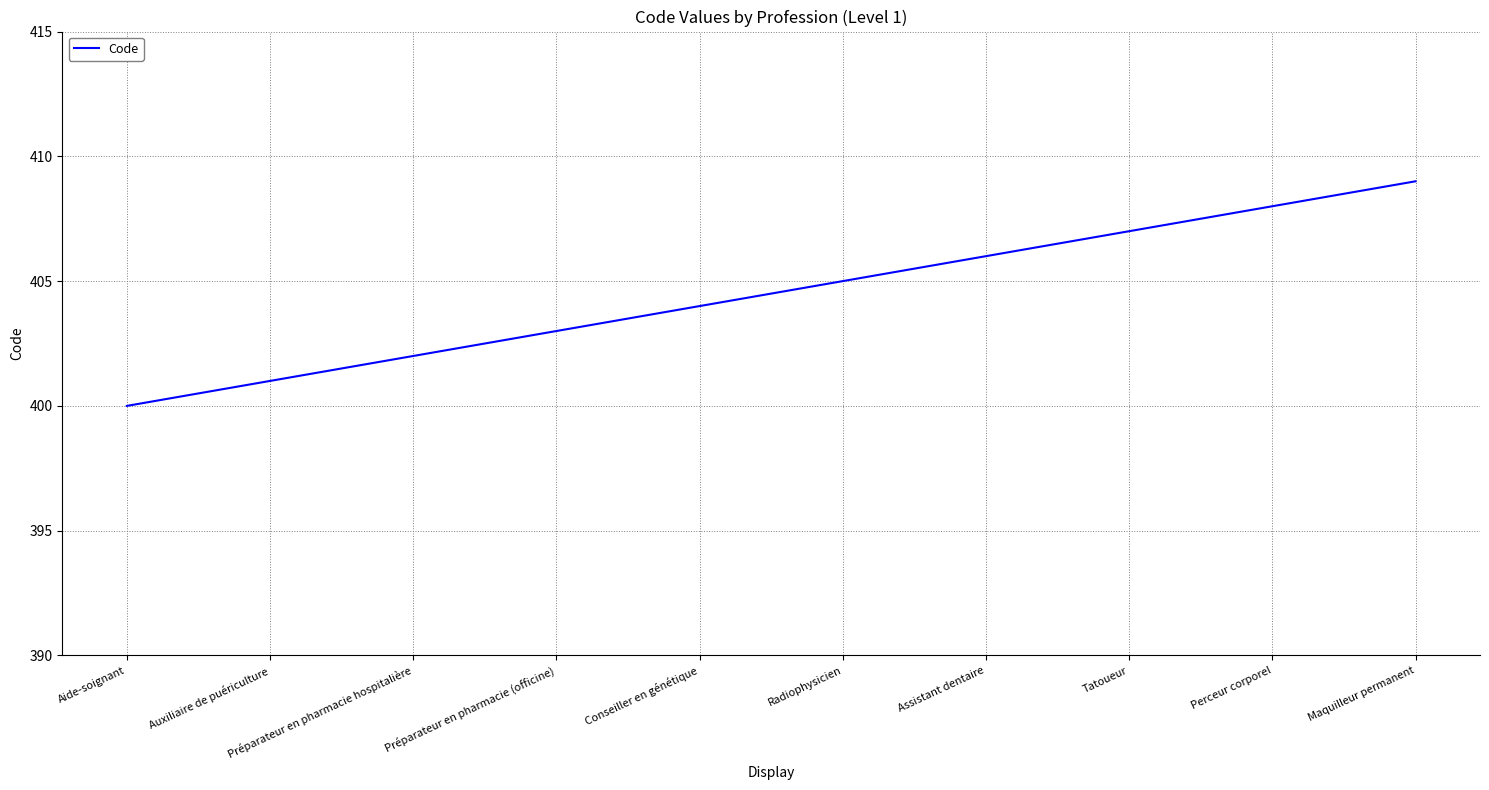

How many lines are shown in the chart?

1